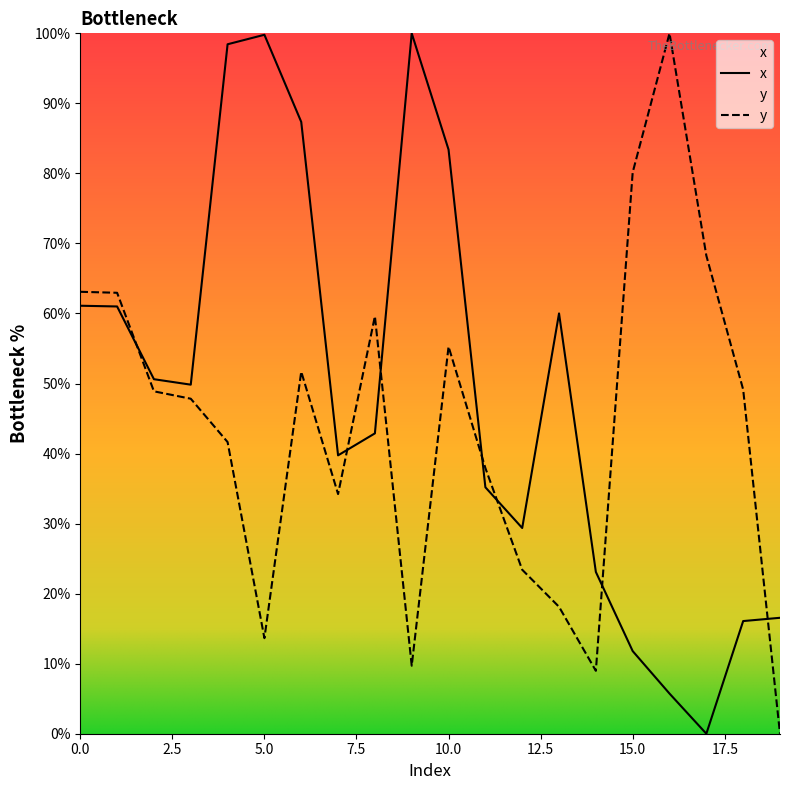

What is the difference between the y values at 6 and 10?

3.6